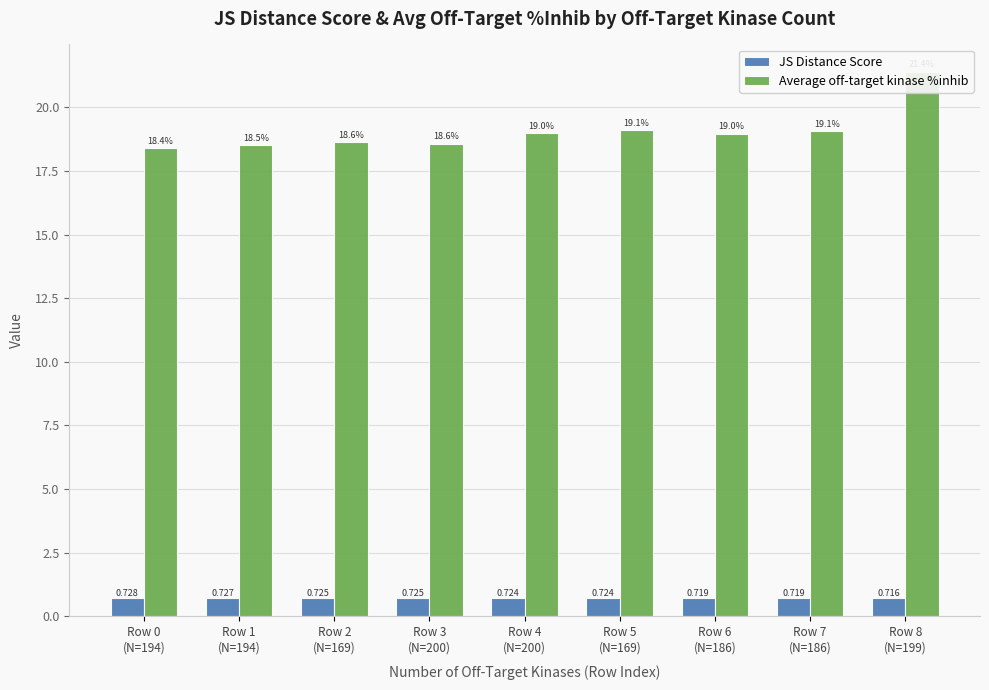

Are the bars grouped side by side (vs. stacked)?

Yes